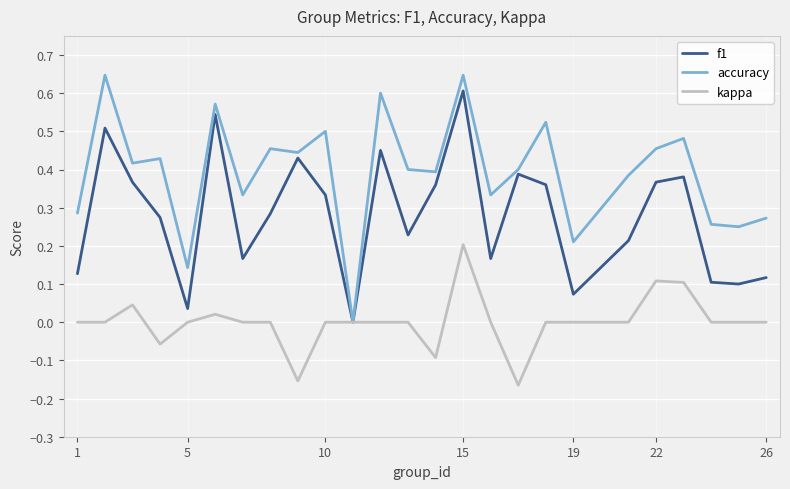

List the series in order of their overall mean, lowest first.

kappa, f1, accuracy